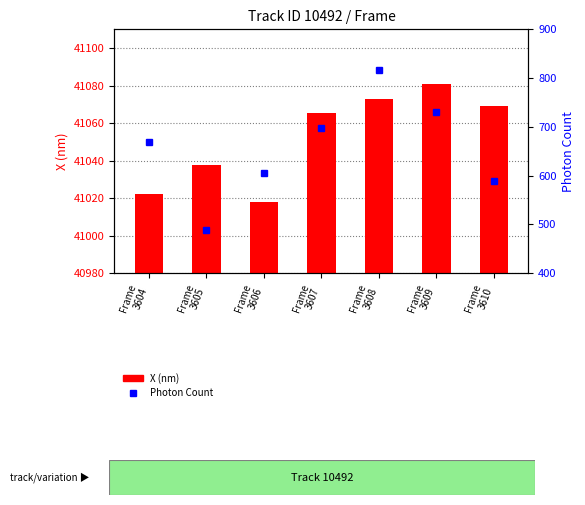

At which category is the sum across all series the highest?

Frame
3608